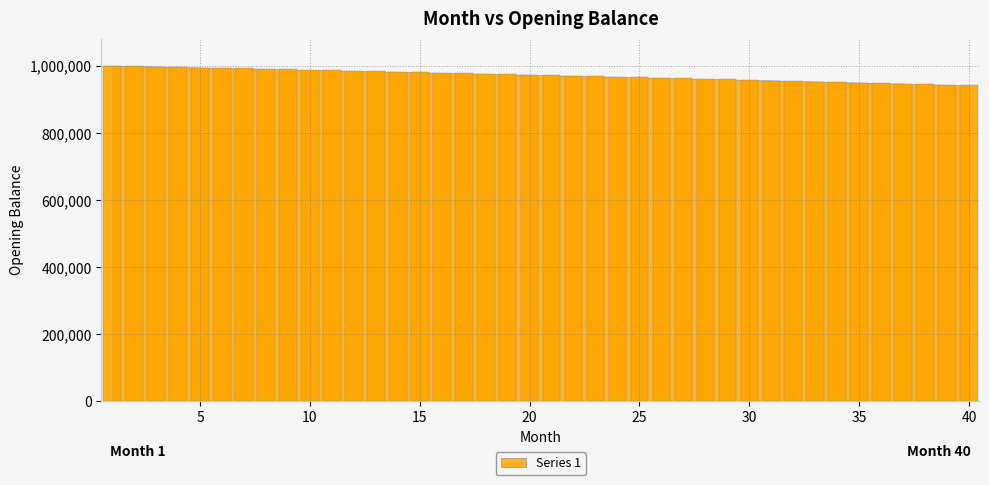

Are the bars grouped side by side (vs. stacked)?

No